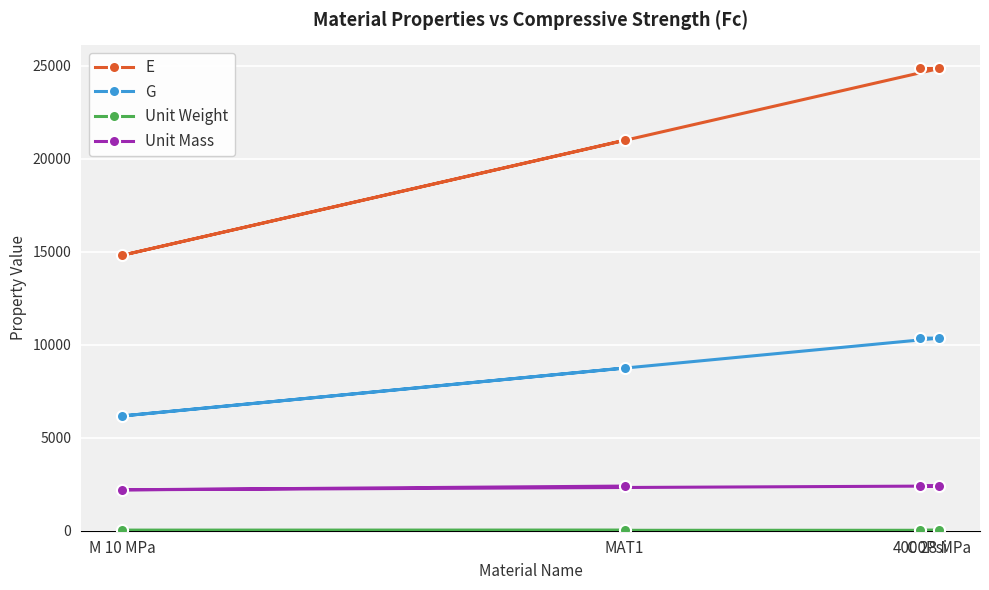

What is the sum of the G values at 4000Psi and M 10 MPa?

16526.5